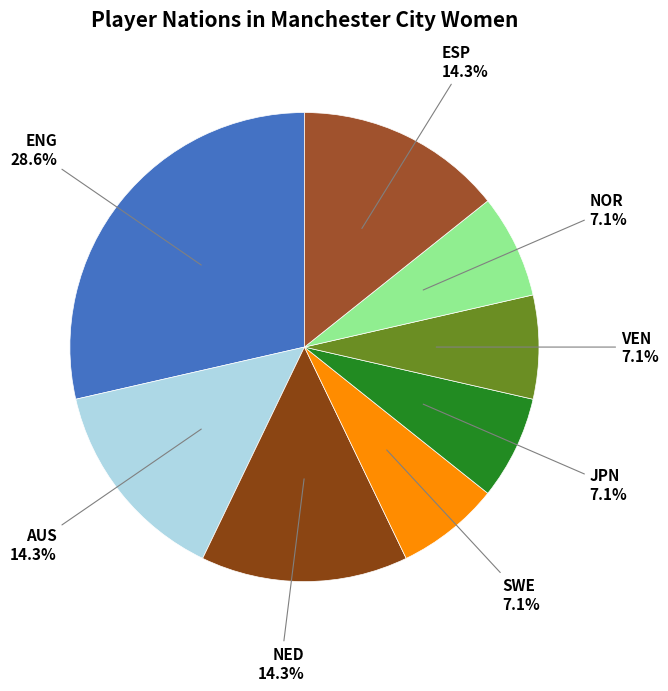

Count the number of slices in the pie.

8